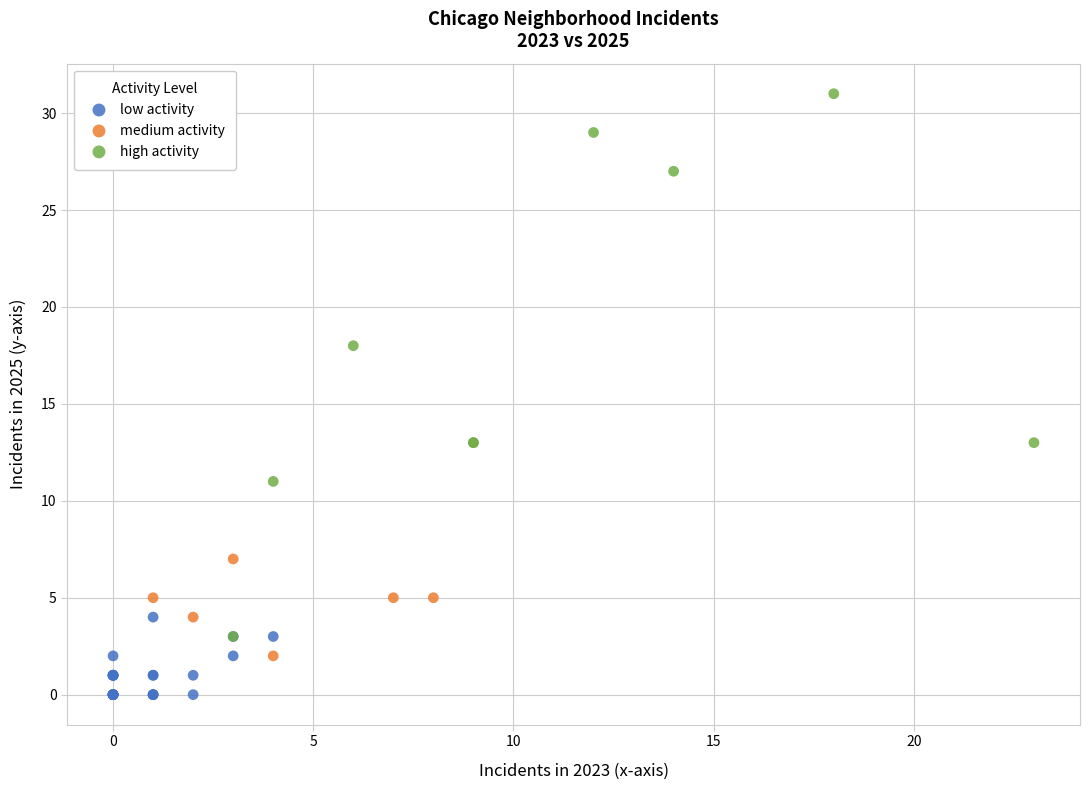

What are all the series names shown in the legend?

low activity, medium activity, high activity